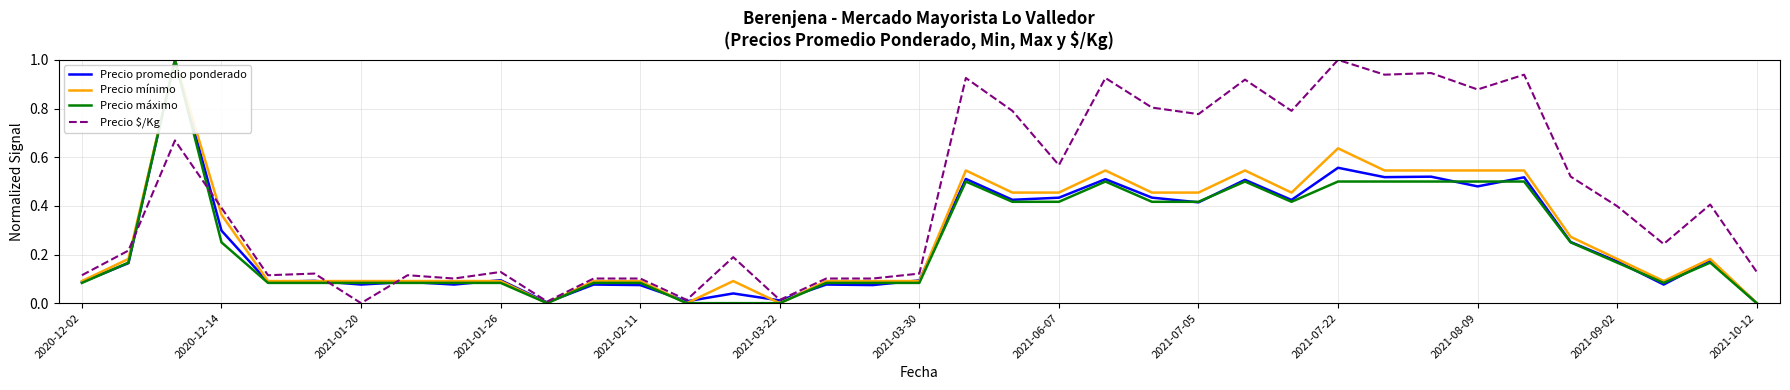

What is the maximum value shown in the chart?

1.0